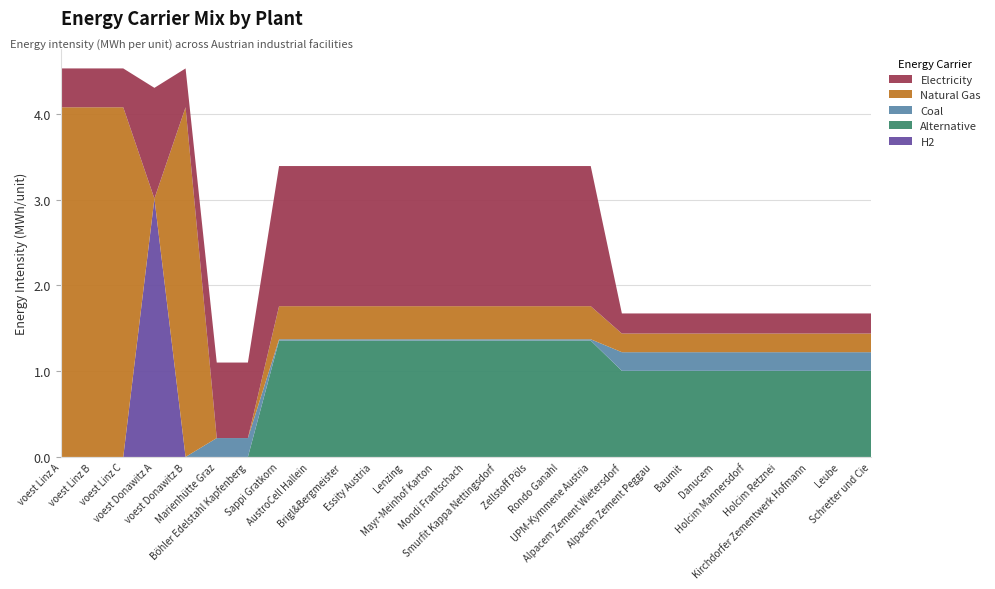

Reading left to right, extract all data points from this chart.

elec: voest Linz A=0.5	voest Linz B=0.5	voest Linz C=0.5	voest Donawitz A=1.3	voest Donawitz B=0.5	Marienhütte Graz=0.9	Böhler Edelstahl Kapfenberg=0.9	Sappi Gratkorn=1.6	AustroCell Hallein=1.6	Brigl&Bergmeister=1.6	Essity Austria=1.6	Lenzing=1.6	Mayr-Meinhof Karton=1.6	Mondi Frantschach=1.6	Smurfit Kappa Nettingsdorf=1.6	Zellstoff Pöls=1.6	Rondo Ganahl=1.6	UPM-Kymmene Austria=1.6	Alpacem Zement Wietersdorf=0.2	Alpacem Zement Peggau=0.2	Baumit=0.2	Danucem=0.2	Holcim Mannersdorf=0.2	Holcim Retznei=0.2	Kirchdorfer Zementwerk Hofmann=0.2	Leube=0.2	Schretter und Cie=0.2
NG: voest Linz A=4.1	voest Linz B=4.1	voest Linz C=4.1	voest Donawitz A=0.0	voest Donawitz B=4.1	Marienhütte Graz=0.0	Böhler Edelstahl Kapfenberg=0.0	Sappi Gratkorn=0.4	AustroCell Hallein=0.4	Brigl&Bergmeister=0.4	Essity Austria=0.4	Lenzing=0.4	Mayr-Meinhof Karton=0.4	Mondi Frantschach=0.4	Smurfit Kappa Nettingsdorf=0.4	Zellstoff Pöls=0.4	Rondo Ganahl=0.4	UPM-Kymmene Austria=0.4	Alpacem Zement Wietersdorf=0.2	Alpacem Zement Peggau=0.2	Baumit=0.2	Danucem=0.2	Holcim Mannersdorf=0.2	Holcim Retznei=0.2	Kirchdorfer Zementwerk Hofmann=0.2	Leube=0.2	Schretter und Cie=0.2
coal: voest Linz A=0.0	voest Linz B=0.0	voest Linz C=0.0	voest Donawitz A=0.0	voest Donawitz B=0.0	Marienhütte Graz=0.2	Böhler Edelstahl Kapfenberg=0.2	Sappi Gratkorn=0.0	AustroCell Hallein=0.0	Brigl&Bergmeister=0.0	Essity Austria=0.0	Lenzing=0.0	Mayr-Meinhof Karton=0.0	Mondi Frantschach=0.0	Smurfit Kappa Nettingsdorf=0.0	Zellstoff Pöls=0.0	Rondo Ganahl=0.0	UPM-Kymmene Austria=0.0	Alpacem Zement Wietersdorf=0.2	Alpacem Zement Peggau=0.2	Baumit=0.2	Danucem=0.2	Holcim Mannersdorf=0.2	Holcim Retznei=0.2	Kirchdorfer Zementwerk Hofmann=0.2	Leube=0.2	Schretter und Cie=0.2
alt: voest Linz A=0.0	voest Linz B=0.0	voest Linz C=0.0	voest Donawitz A=0.0	voest Donawitz B=0.0	Marienhütte Graz=0.0	Böhler Edelstahl Kapfenberg=0.0	Sappi Gratkorn=1.4	AustroCell Hallein=1.4	Brigl&Bergmeister=1.4	Essity Austria=1.4	Lenzing=1.4	Mayr-Meinhof Karton=1.4	Mondi Frantschach=1.4	Smurfit Kappa Nettingsdorf=1.4	Zellstoff Pöls=1.4	Rondo Ganahl=1.4	UPM-Kymmene Austria=1.4	Alpacem Zement Wietersdorf=1.0	Alpacem Zement Peggau=1.0	Baumit=1.0	Danucem=1.0	Holcim Mannersdorf=1.0	Holcim Retznei=1.0	Kirchdorfer Zementwerk Hofmann=1.0	Leube=1.0	Schretter und Cie=1.0
H2: voest Linz A=0.0	voest Linz B=0.0	voest Linz C=0.0	voest Donawitz A=3.0	voest Donawitz B=0.0	Marienhütte Graz=0.0	Böhler Edelstahl Kapfenberg=0.0	Sappi Gratkorn=0.0	AustroCell Hallein=0.0	Brigl&Bergmeister=0.0	Essity Austria=0.0	Lenzing=0.0	Mayr-Meinhof Karton=0.0	Mondi Frantschach=0.0	Smurfit Kappa Nettingsdorf=0.0	Zellstoff Pöls=0.0	Rondo Ganahl=0.0	UPM-Kymmene Austria=0.0	Alpacem Zement Wietersdorf=0.0	Alpacem Zement Peggau=0.0	Baumit=0.0	Danucem=0.0	Holcim Mannersdorf=0.0	Holcim Retznei=0.0	Kirchdorfer Zementwerk Hofmann=0.0	Leube=0.0	Schretter und Cie=0.0